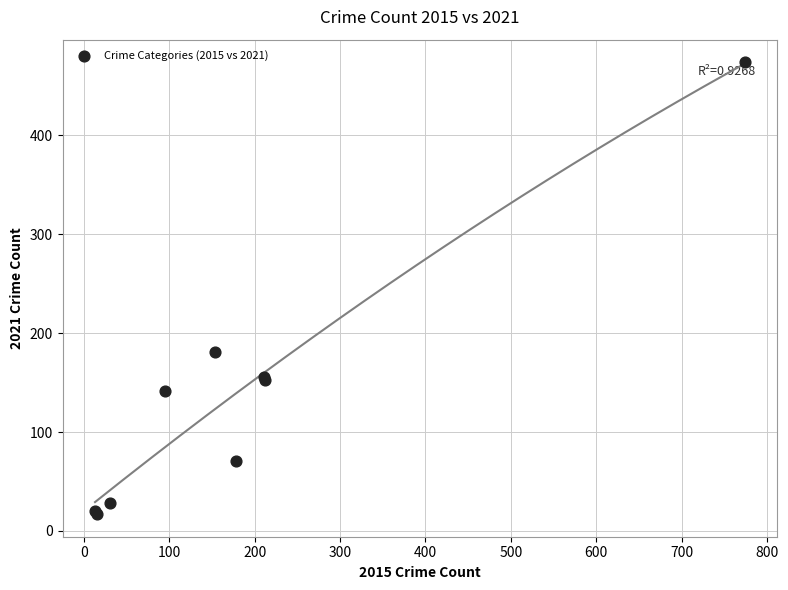

What Y value in the scatter plot is closest to 245?

181